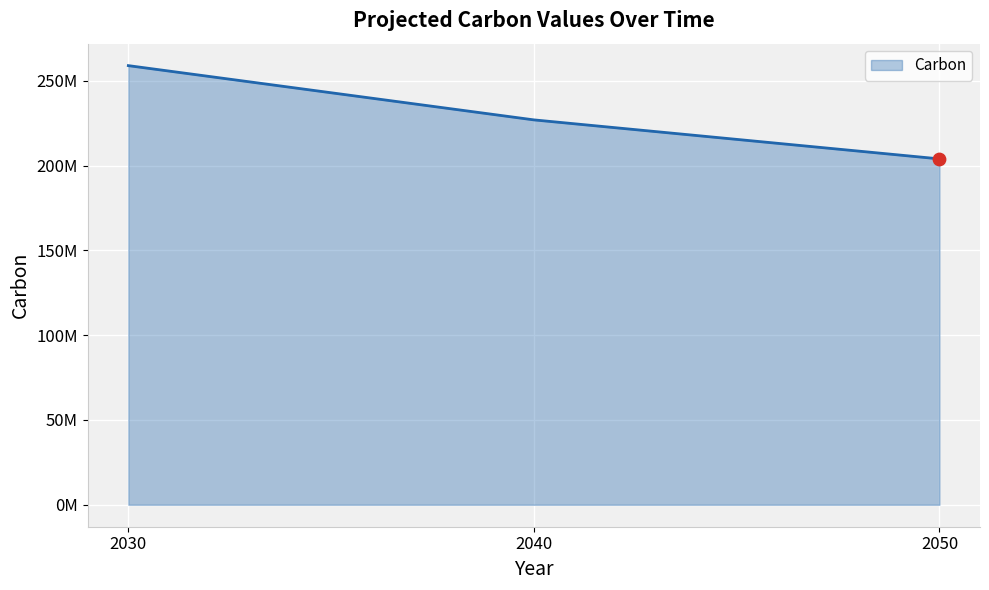

Between 2040 and 2030, which is larger?

2030